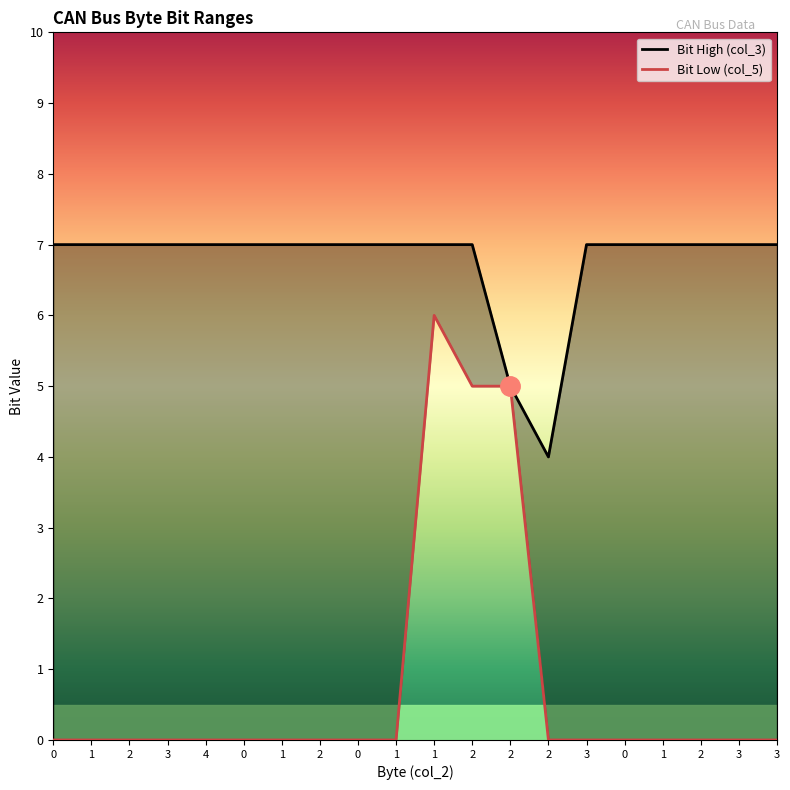

The Bit High (col_3) series shows 7 at 3. True or false?

True